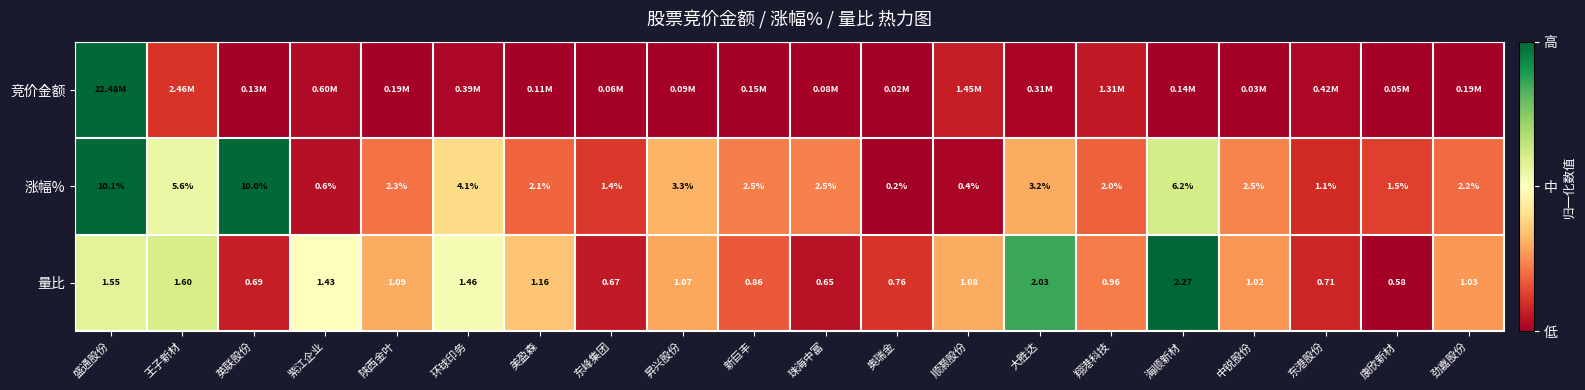

At which label does 涨幅% first exceed 2?

盛通股份